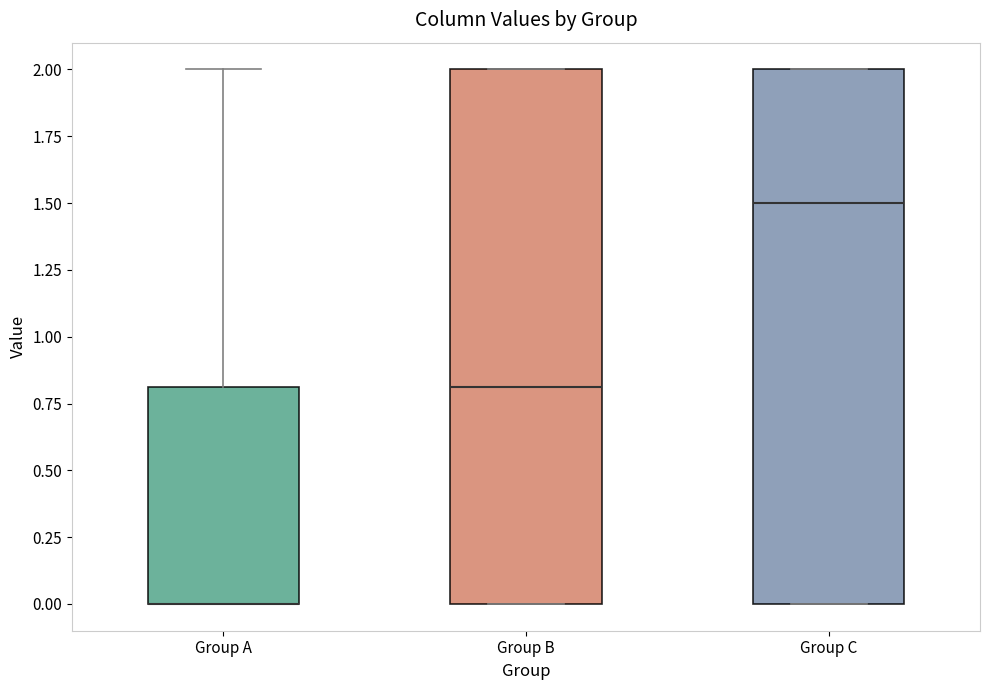

Reading left to right, read every box against the y-axis: the position of its median line, the range the box covers, and the ends of its whiskers. The values are not printed on the chart, so give them approximately, as read against the axis.

Group A: median 0.0 (drawn on the box's lower edge), box 0.0 to 0.8, whiskers 0.0 to 2.0
Group B: median 0.8, box 0.0 to 2.0, whiskers 0.0 to 2.0
Group C: median 1.5, box 0.0 to 2.0, whiskers 0.0 to 2.0